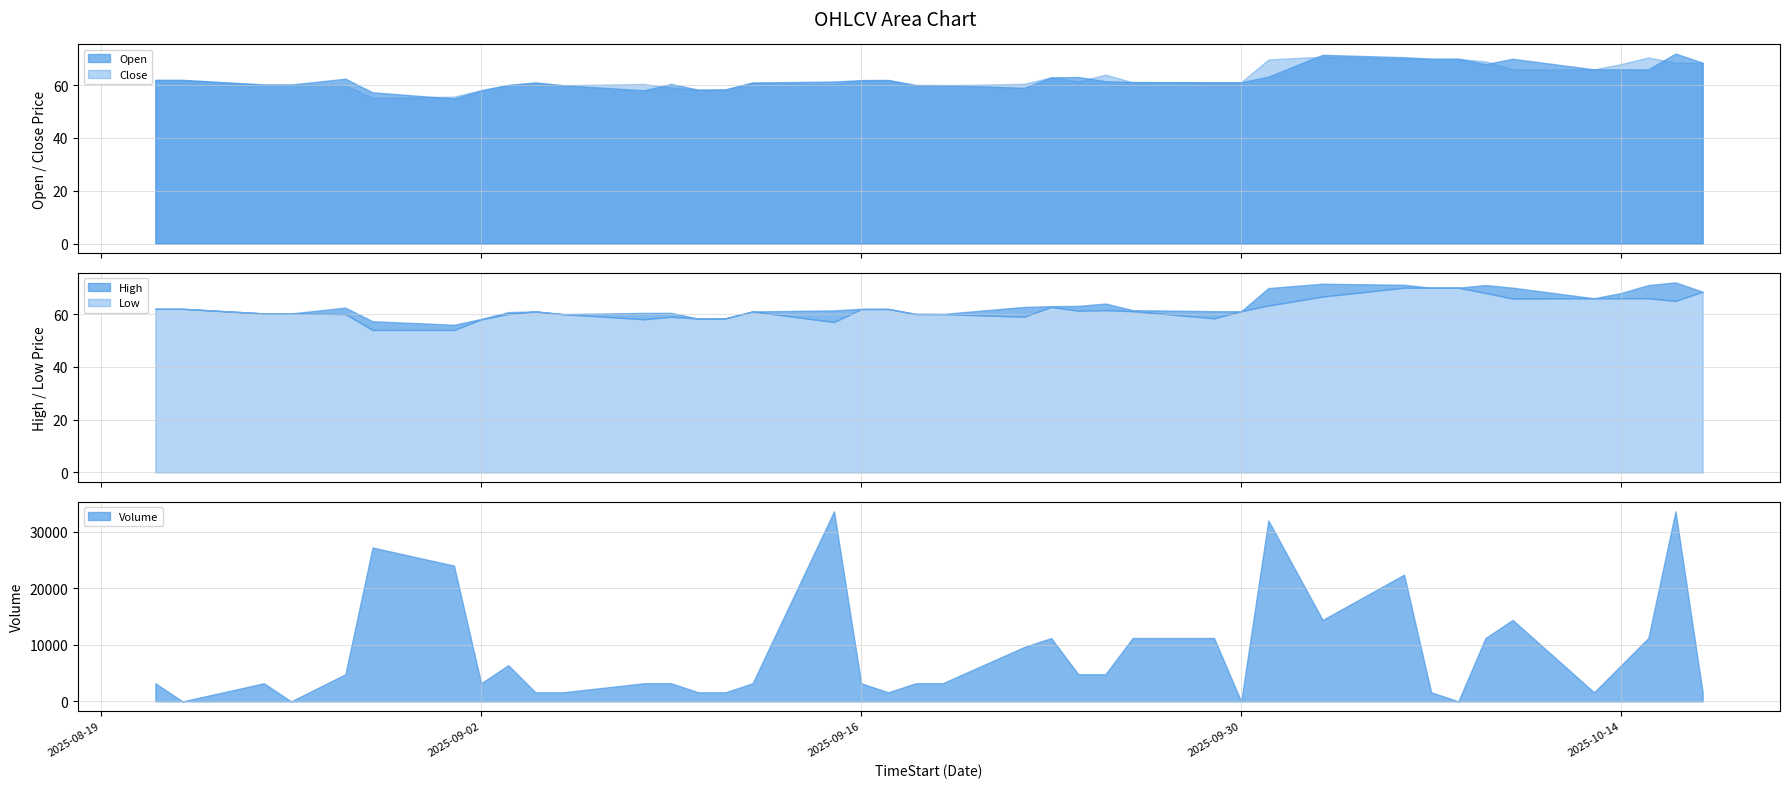

Which series has the widest spread of values?

Volume